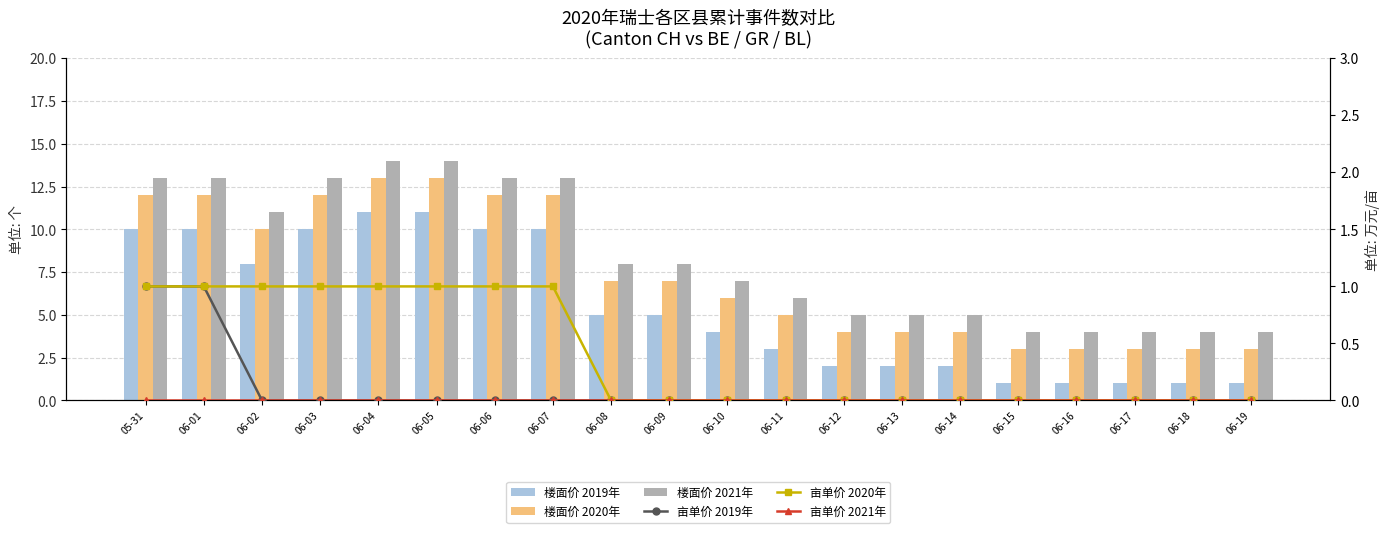

Is the value of 亩单价 2020年 at 06-09 greater than the value of 亩单价 2019年 at 05-31?

No